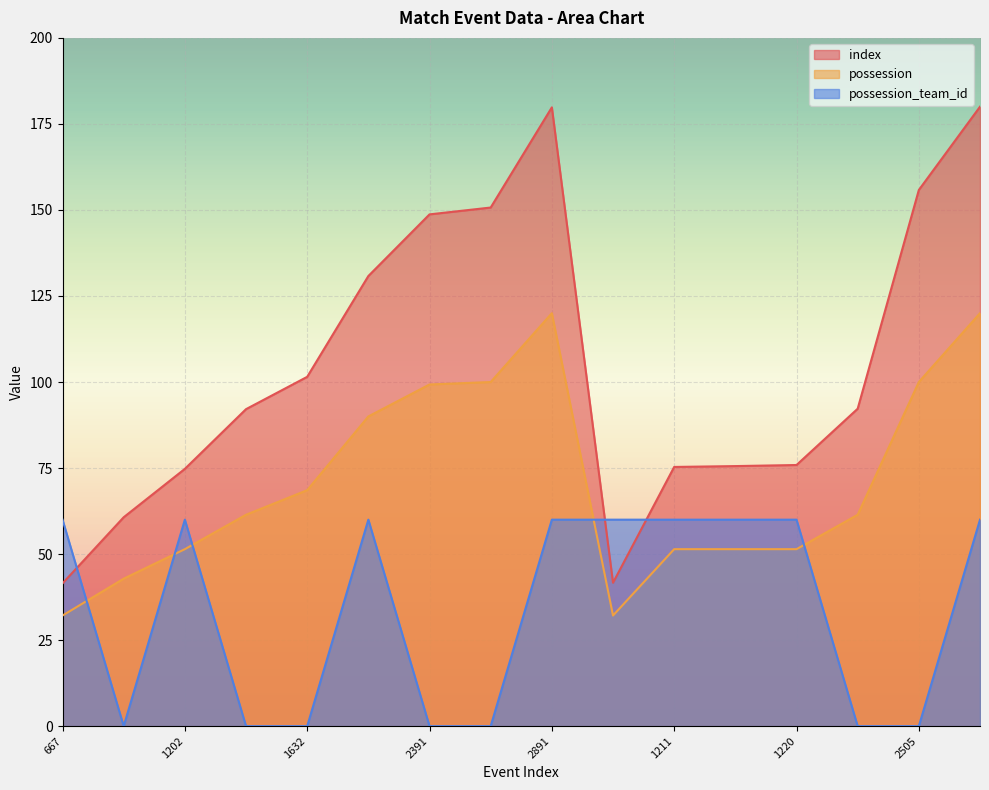

True or false: possession_team_id and index intersect in this chart.

True